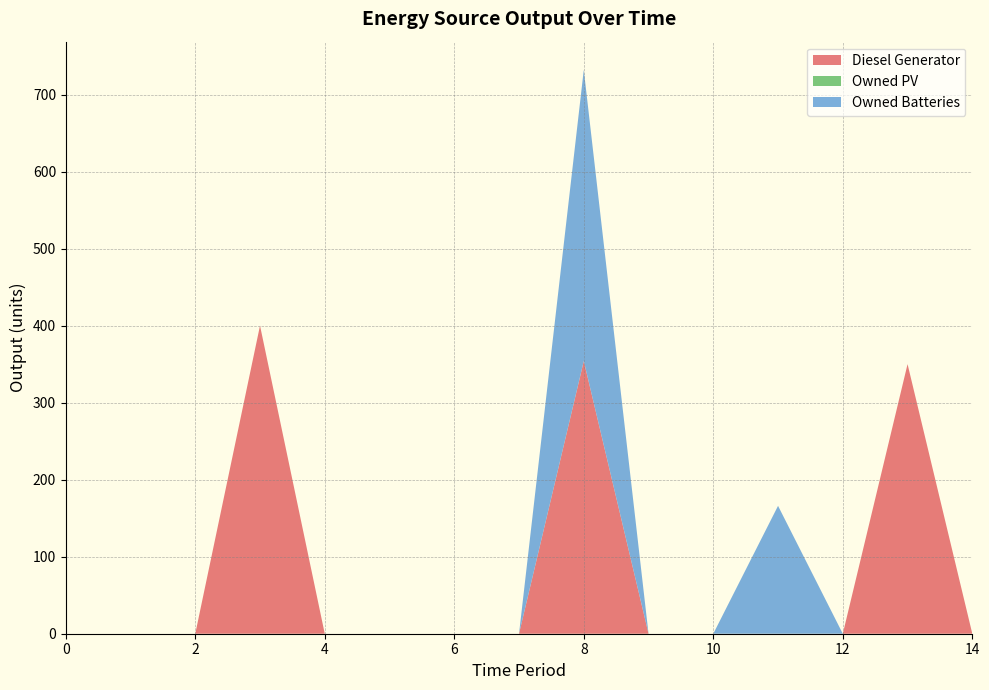

Reading left to right, extract all data points from this chart.

Diesel Generator: 0	0	0	400	0	0	0	0	354	0	0	0	0	350	0
Owned PV: 0	0	0	0	0	0	0	0	0	0	0	0	0	0	0
Owned Batteries: 0	0	0	0	0	0	0	0	378	0	0	166	0	0	0